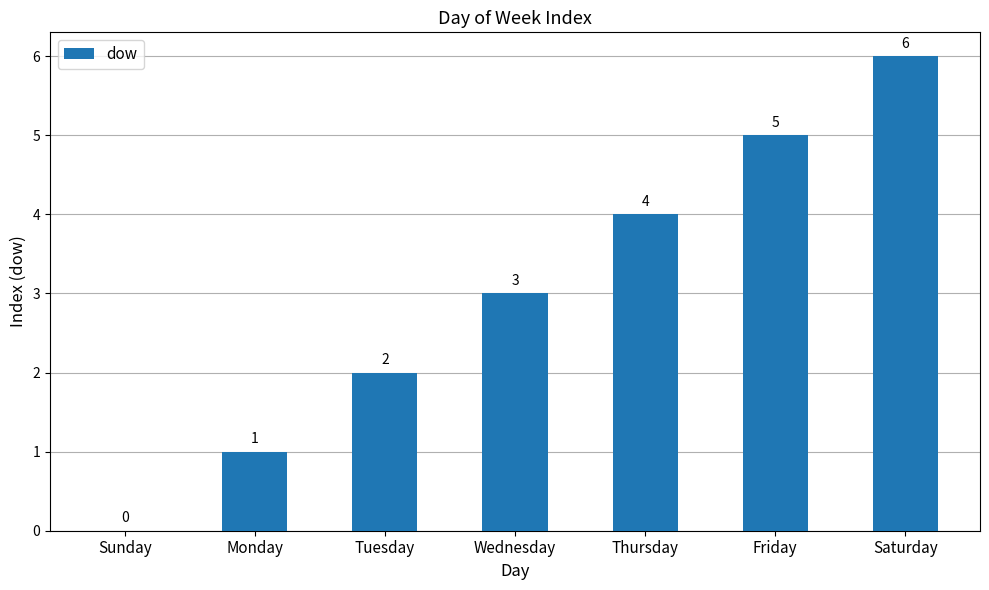

How many values are between 1 and 5?

5